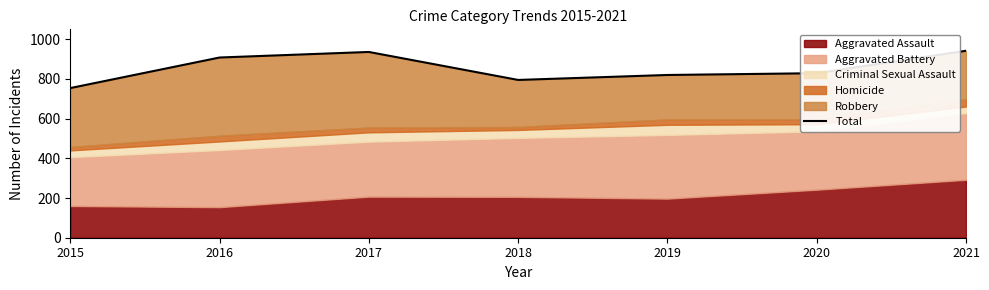

At which category does the chart reach its minimum across all series?

2015